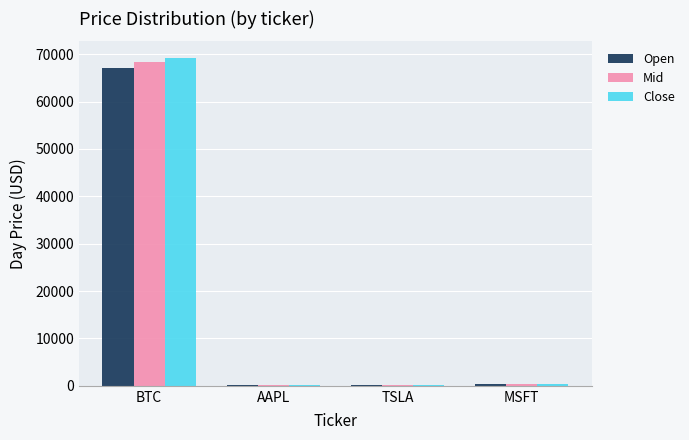

At which category is the sum across all series the highest?

BTC